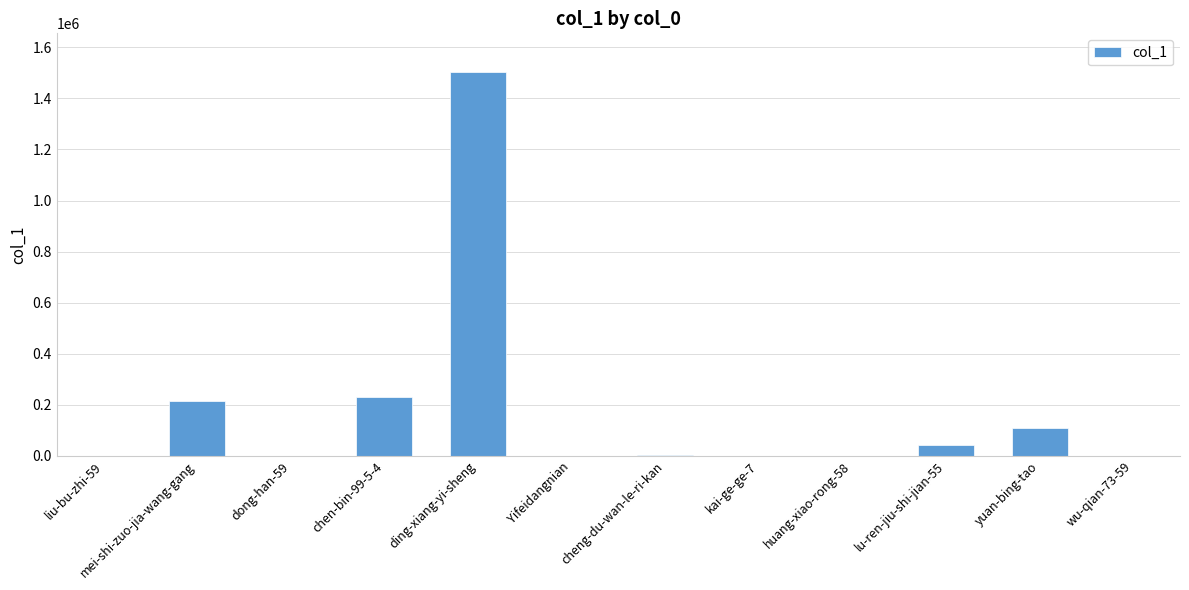

At which label is the value closest to 752257?

chen-bin-99-5-4